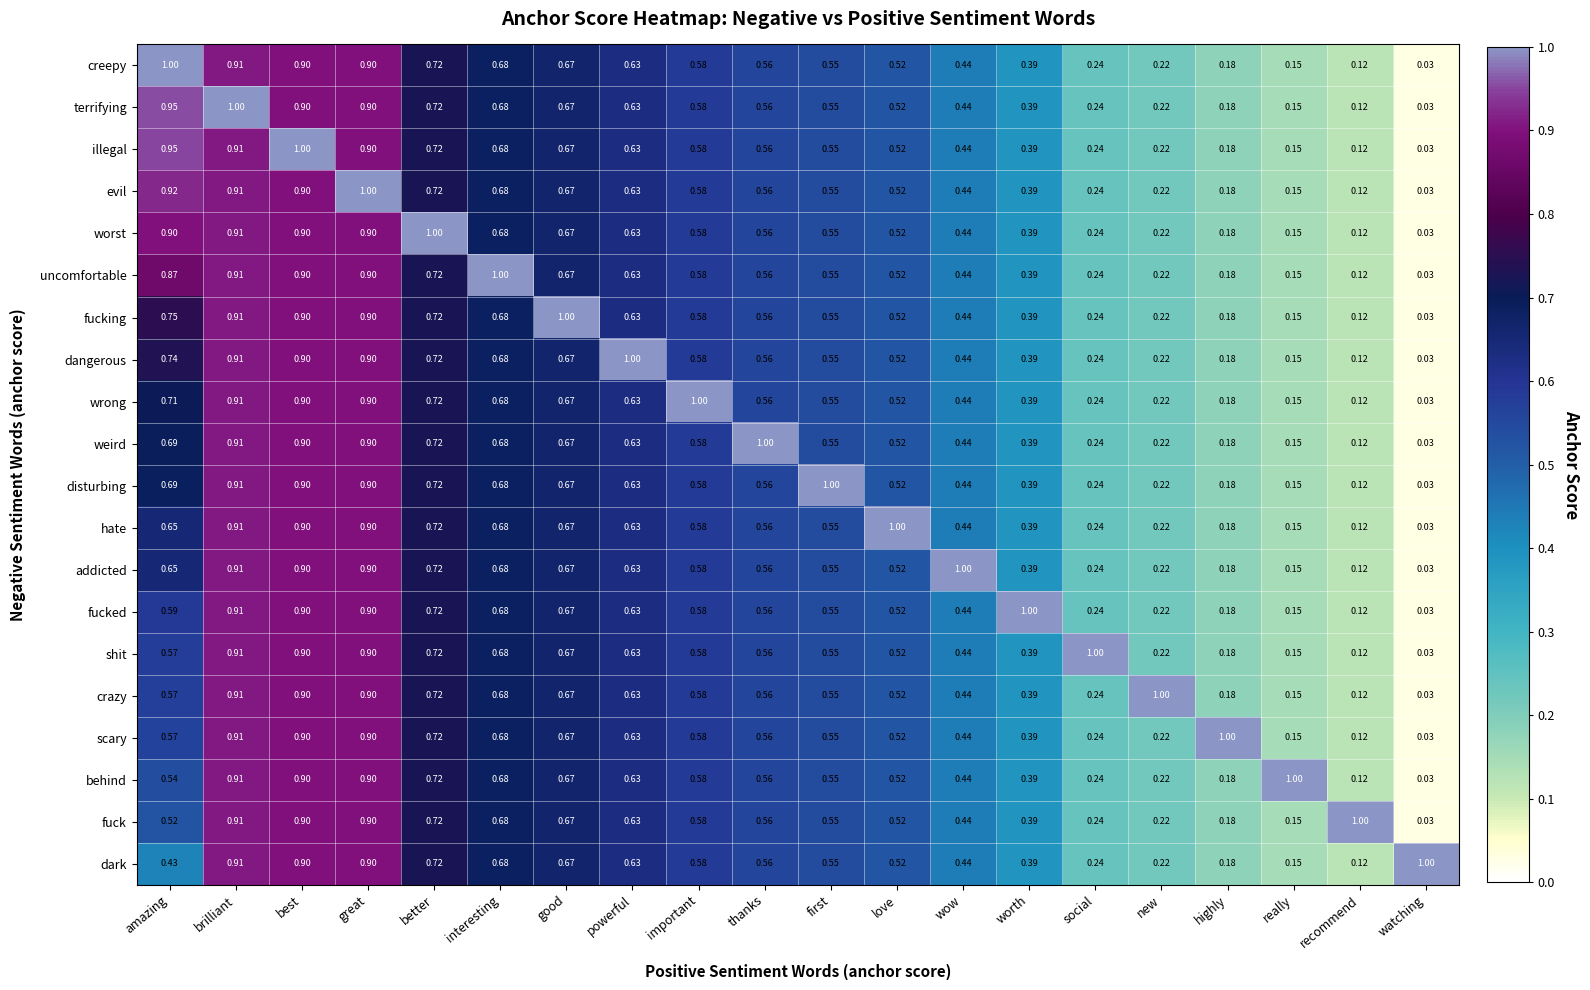

At how many categories does at least one series exceed 0?

20